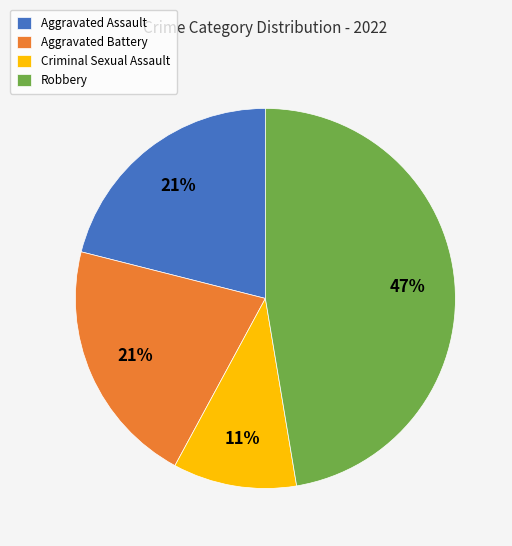

Is it true that Aggravated Battery is 21% of the pie?

True